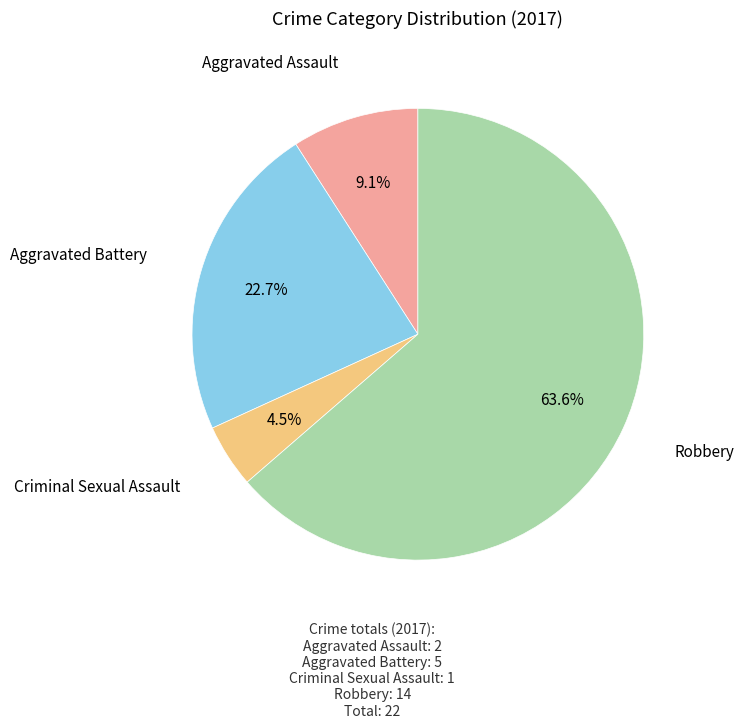

Count the number of slices in the pie.

4